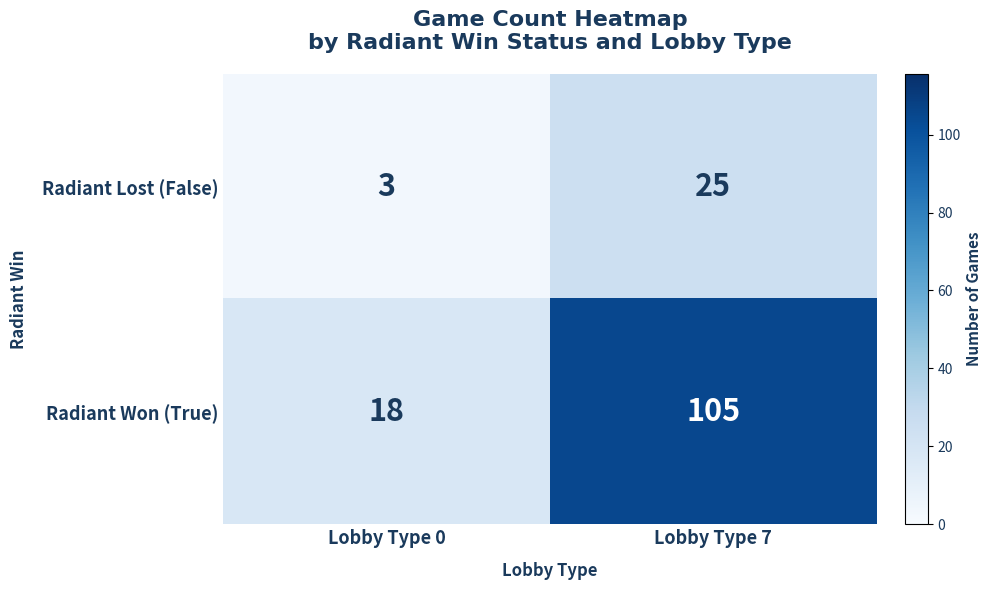

Reading left to right, transcribe all the data shown in this chart.

Radiant Lost (False): 3	25
Radiant Won (True): 18	105